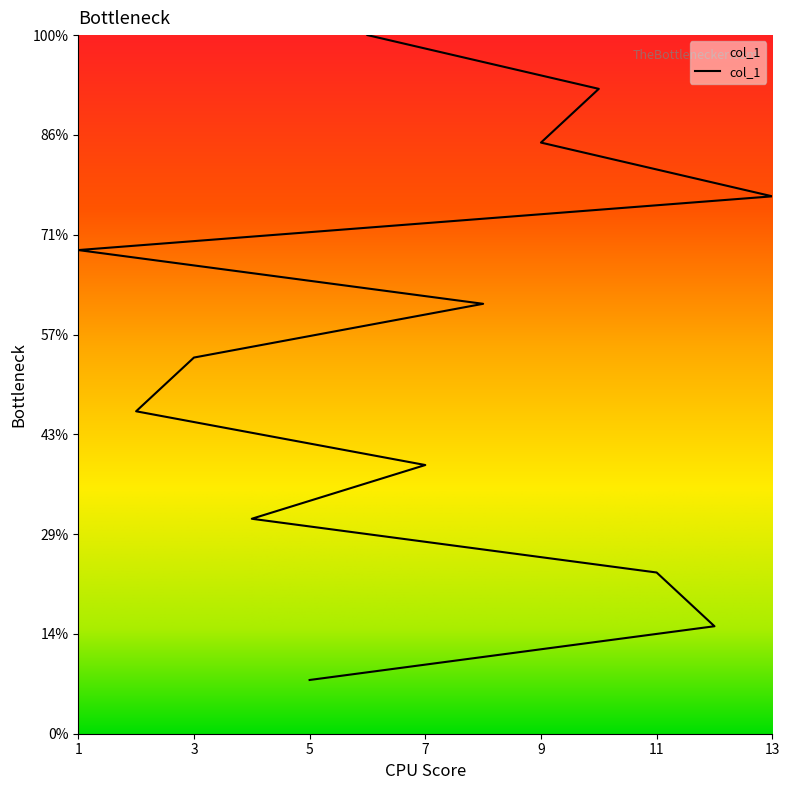

What is the difference between the maximum and minimum values?

12